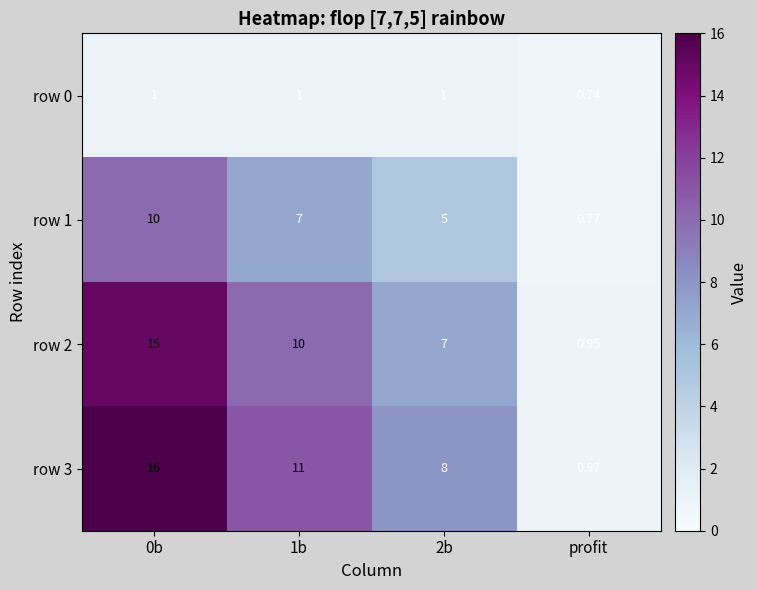

What is the difference between the highest and lowest values at 2b?

7.0